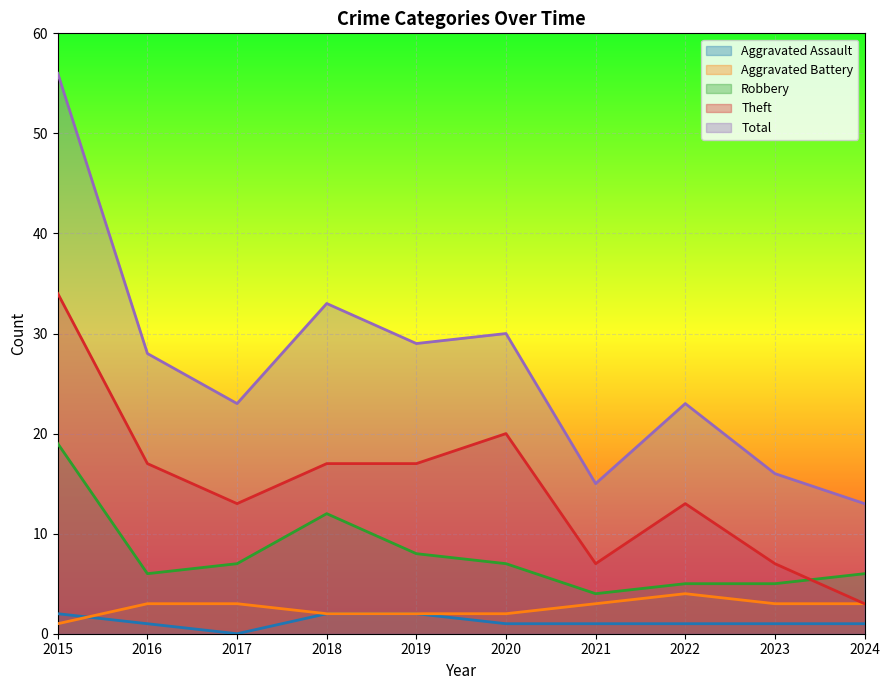

At how many categories does at least one series exceed 21?

7